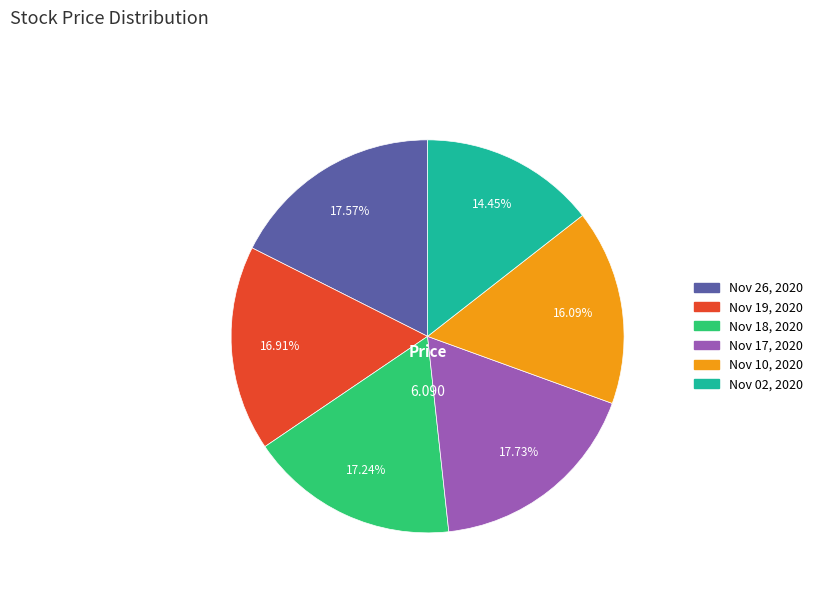

Do Nov 17, 2020 and Nov 10, 2020 together represent more than half of the pie?

No